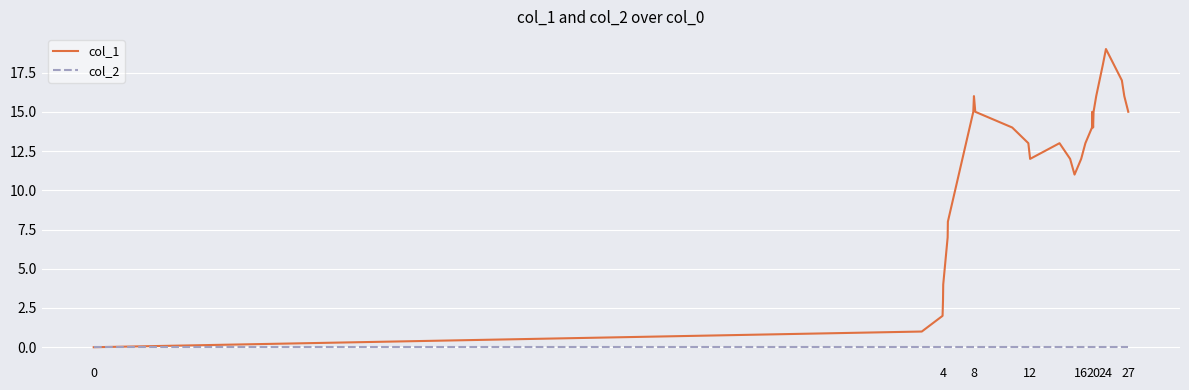

Rank the series by their average value, from highest to lowest.

col_1, col_2